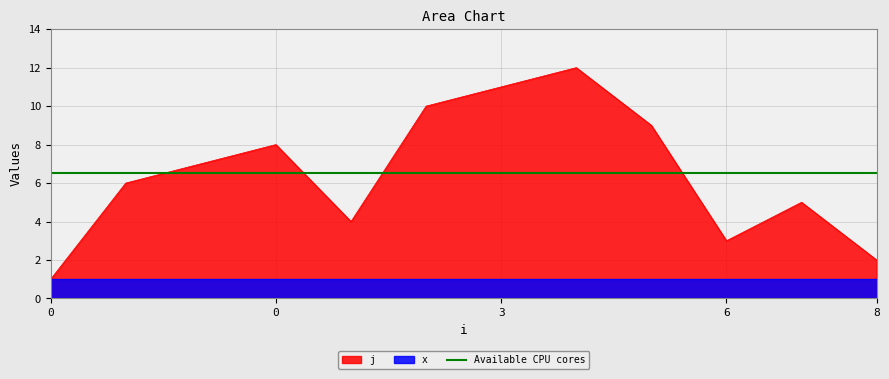

What is the difference between the values at 0 and 1?

3